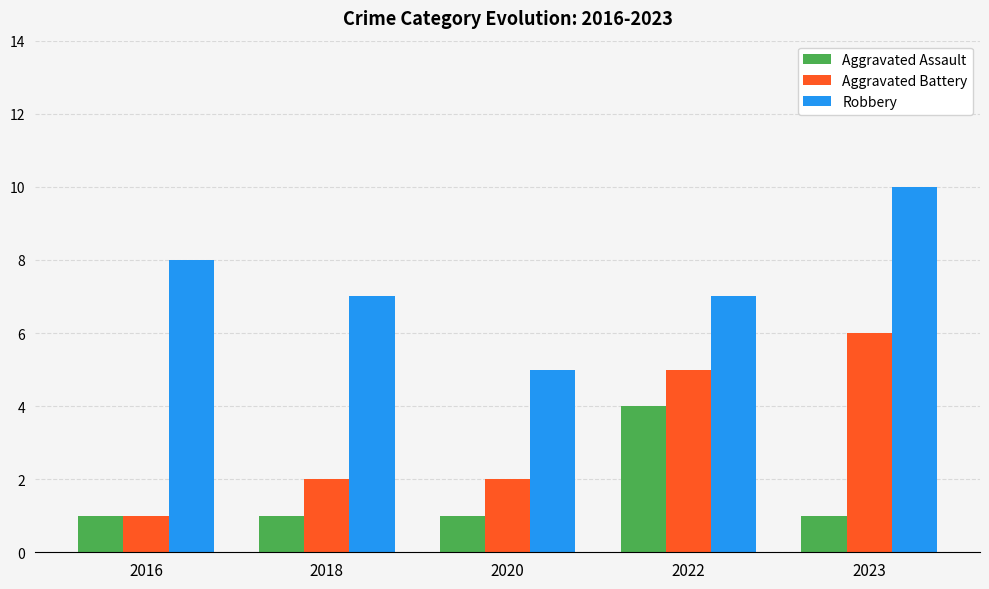

The Aggravated Battery series shows 1 at 2016. True or false?

True